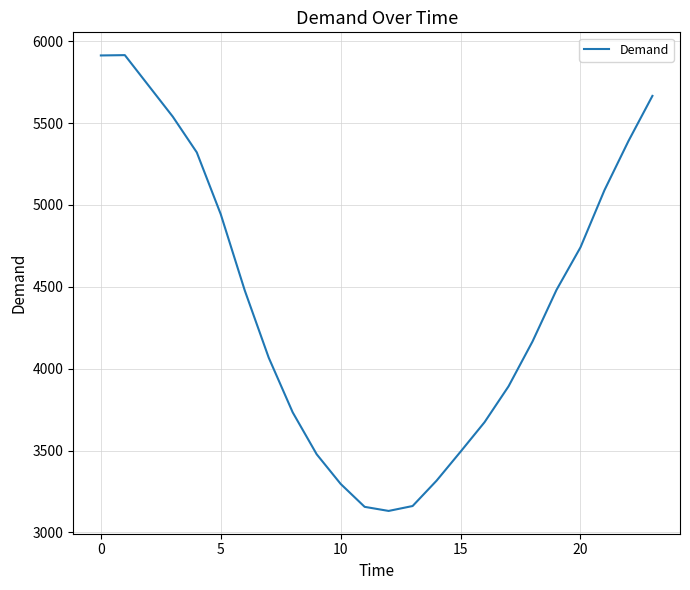

What is the maximum value shown in the chart?

5915